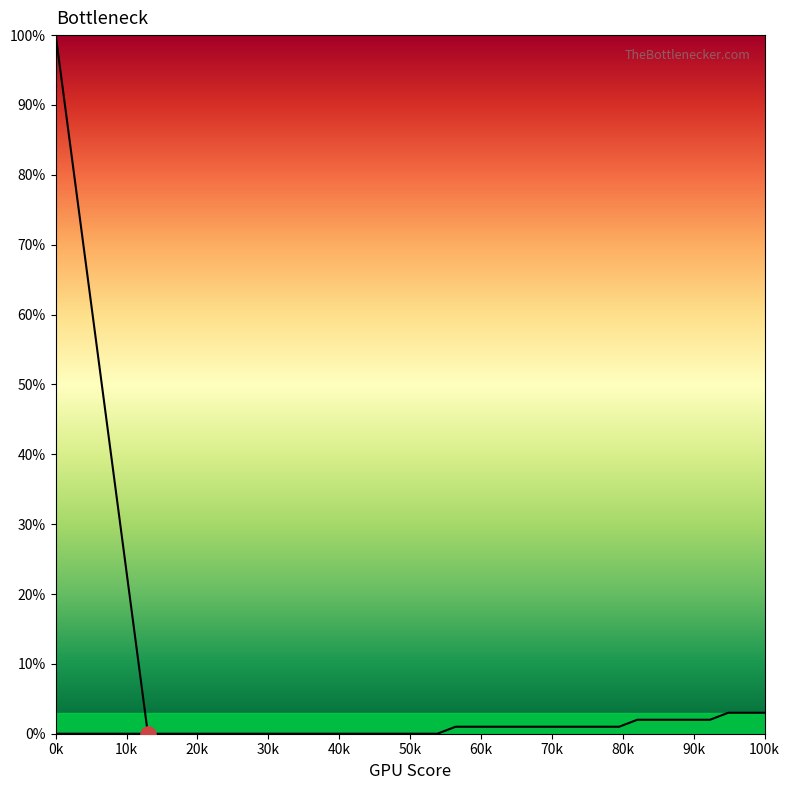

Between 15.0 and 26.0, which is larger?

26.0